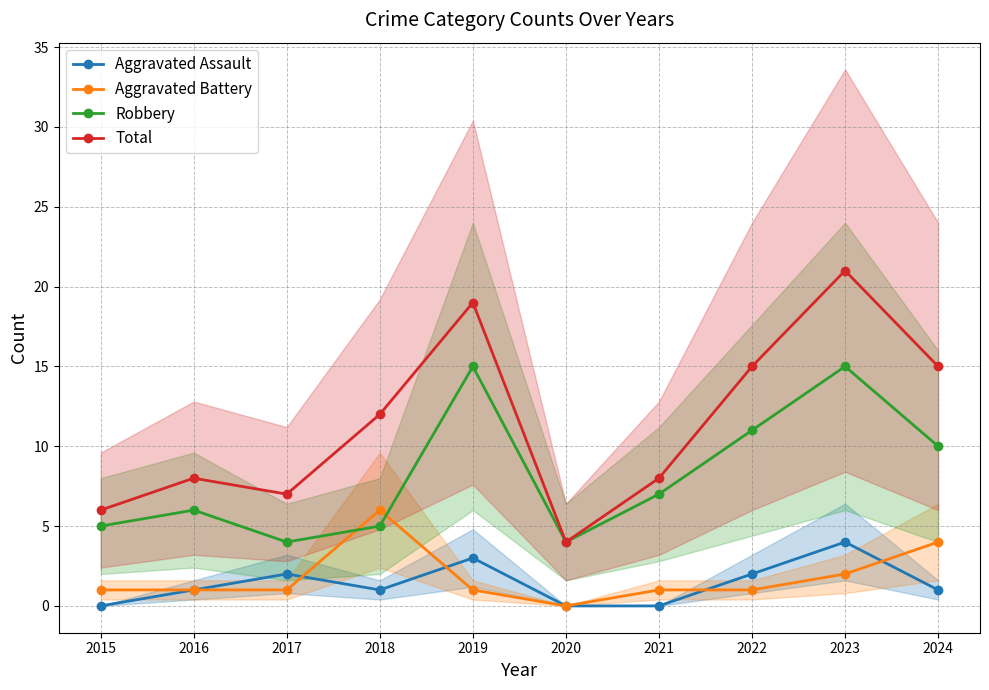

What is the total value across all series at 2015?

12